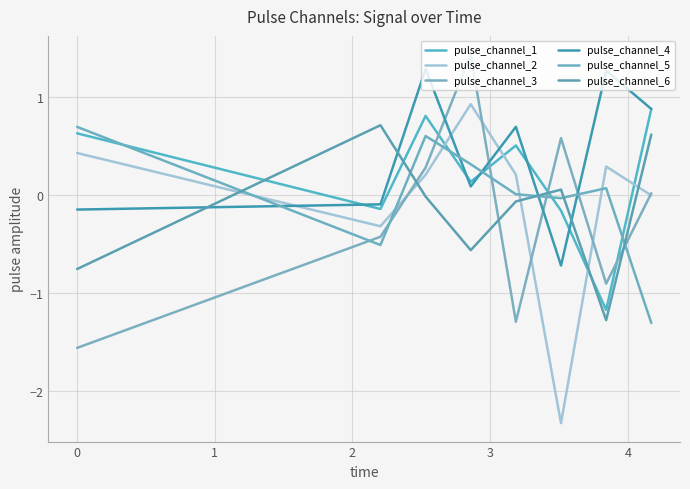

What is the maximum value shown in the chart?

1.4